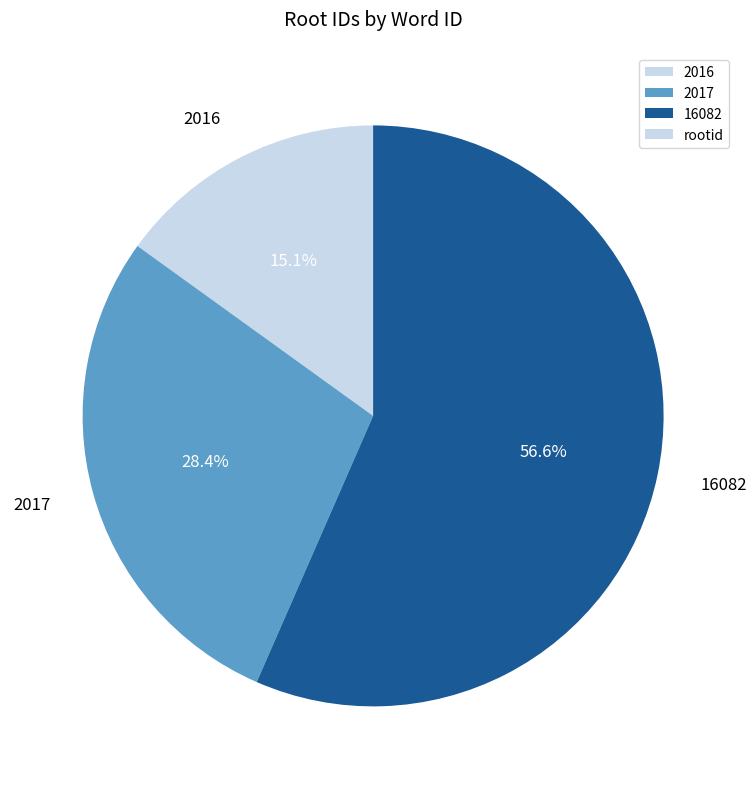

Is it true that 2016 is 2% of the pie?

False